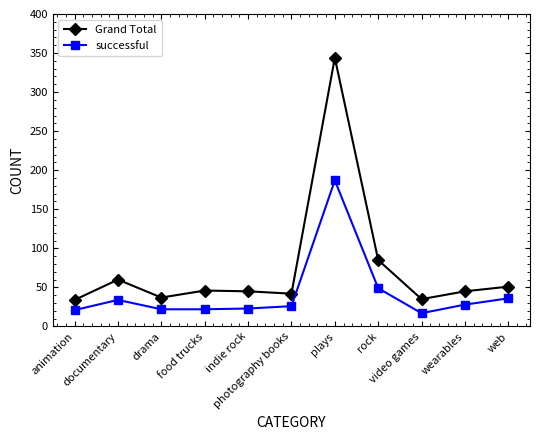

True or false: Grand Total and successful intersect in this chart.

False